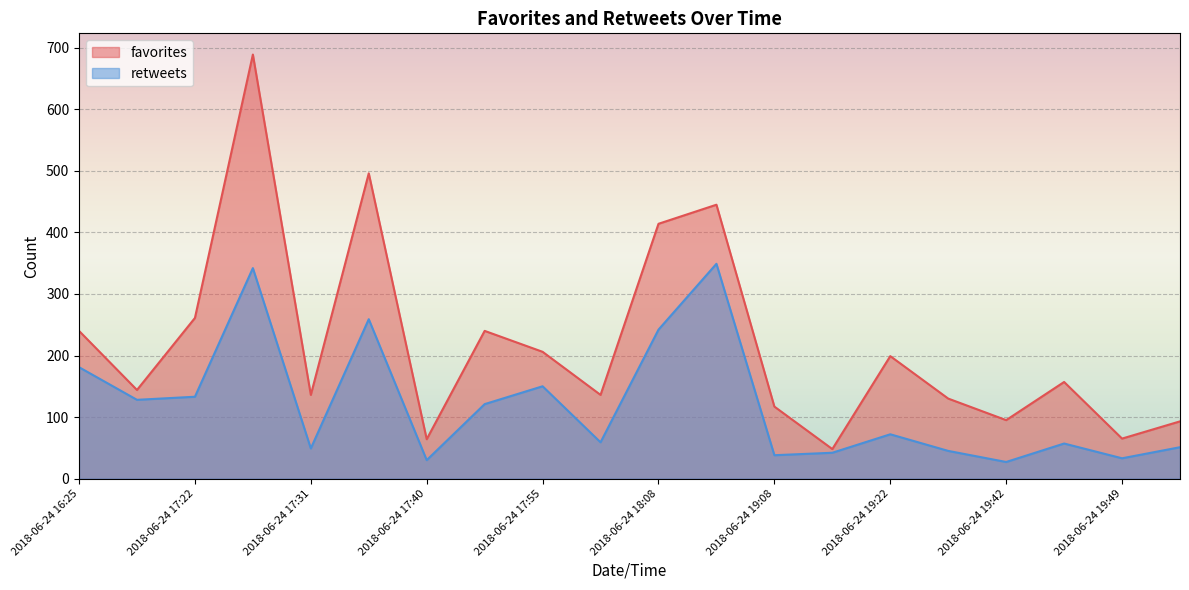

How many data points in favorites are above 157?

9